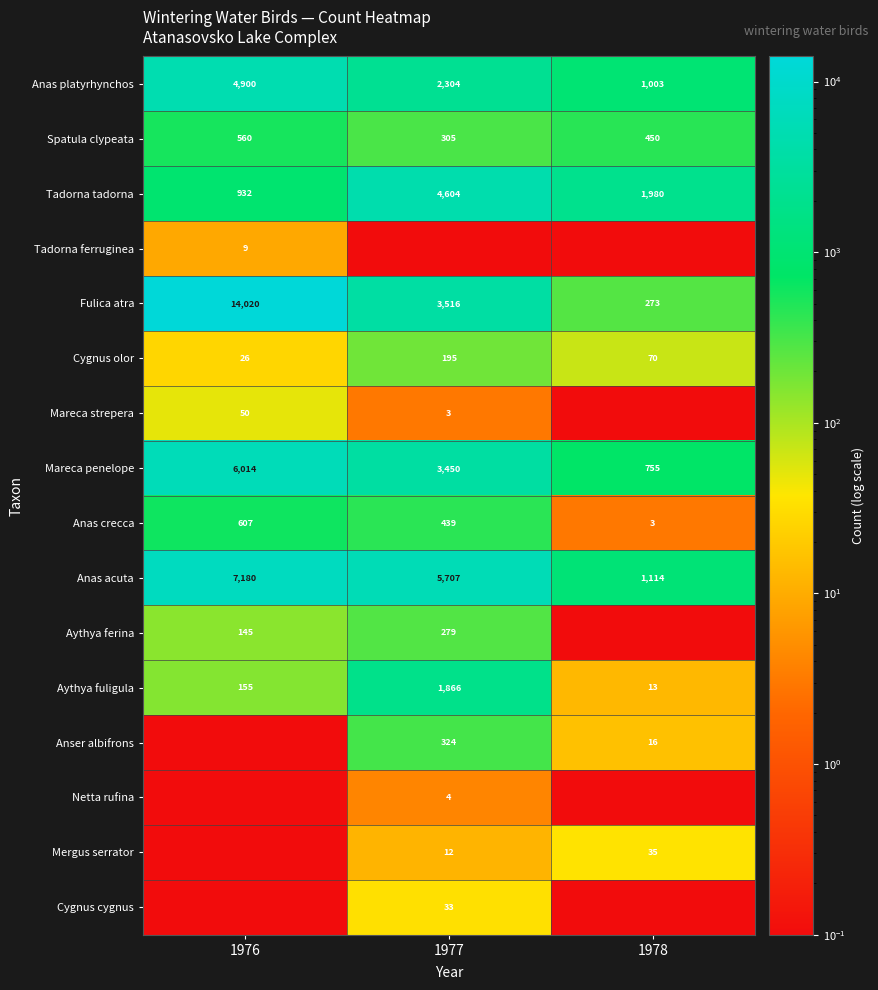

The value of Fulica atra at 1977 is 3516.0. True or false?

True